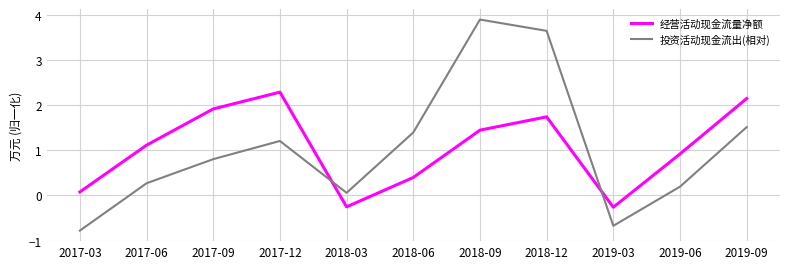

Is it true that 投资活动现金流出(相对) equals 2.5 at 2019-09?

False